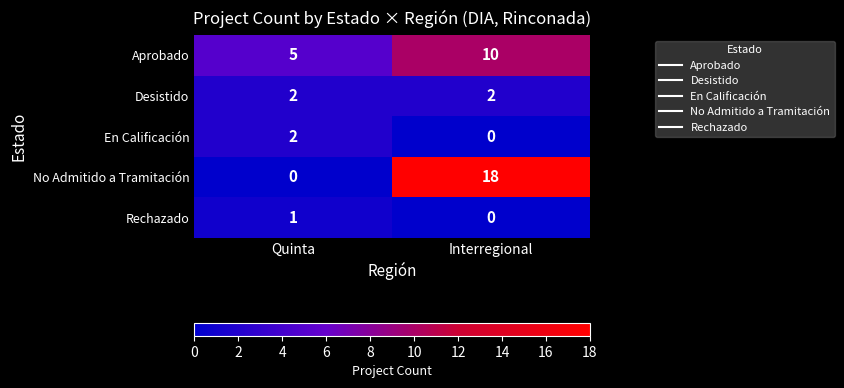

Reading left to right, list all the values displayed in this chart.

Aprobado: Quinta=5	Interregional=10
Desistido: Quinta=2	Interregional=2
En Calificación: Quinta=2	Interregional=0
No Admitido a Tramitación: Quinta=0	Interregional=18
Rechazado: Quinta=1	Interregional=0